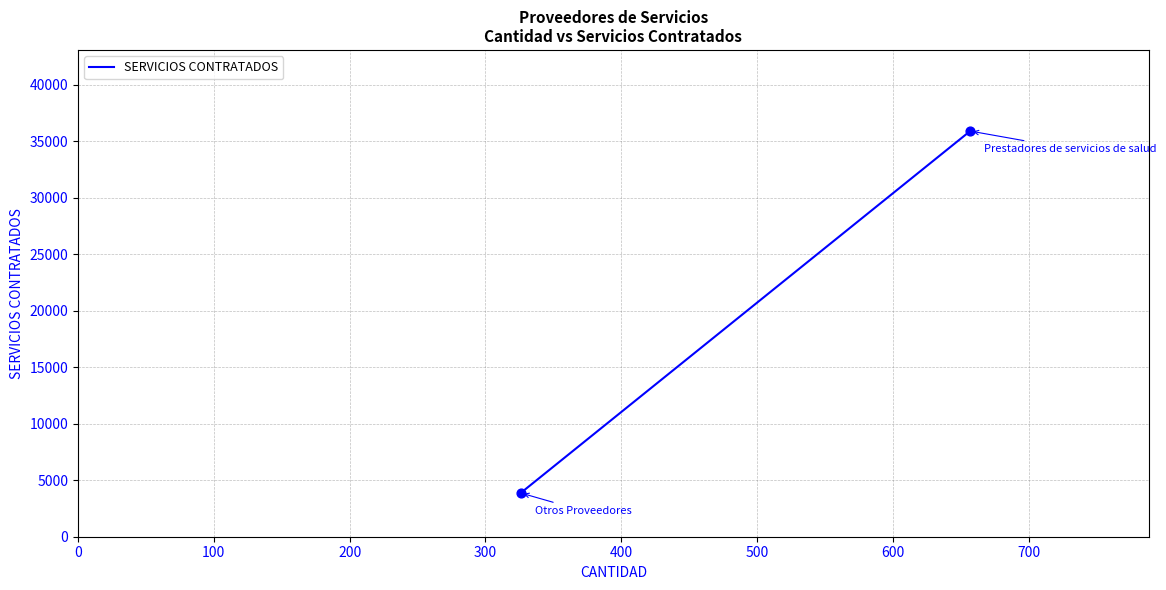

What is the range of X values (max minus min)?

331